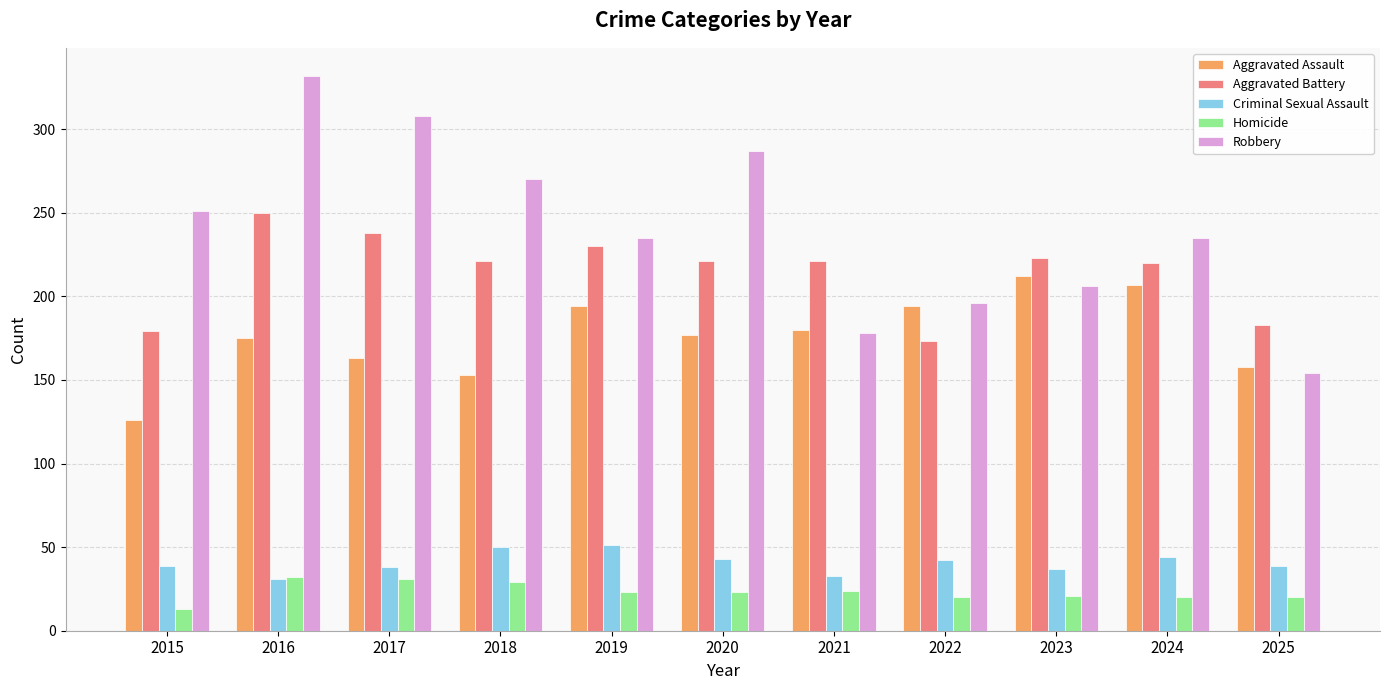

True or false: Criminal Sexual Assault has a value of 37 at 2023.

True